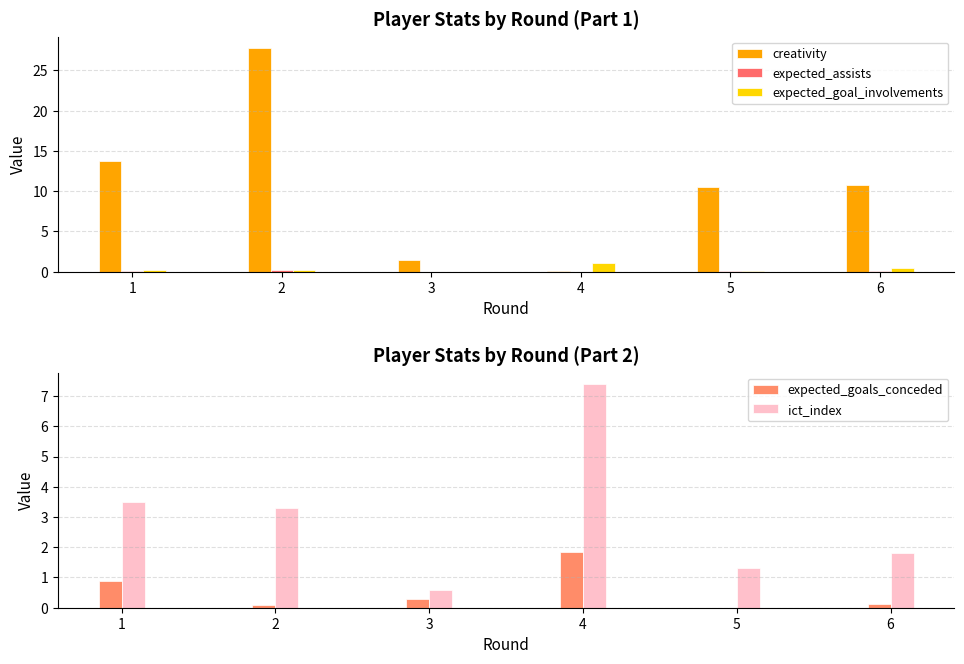

What is the spread (max minus min) of values at 2?

27.7